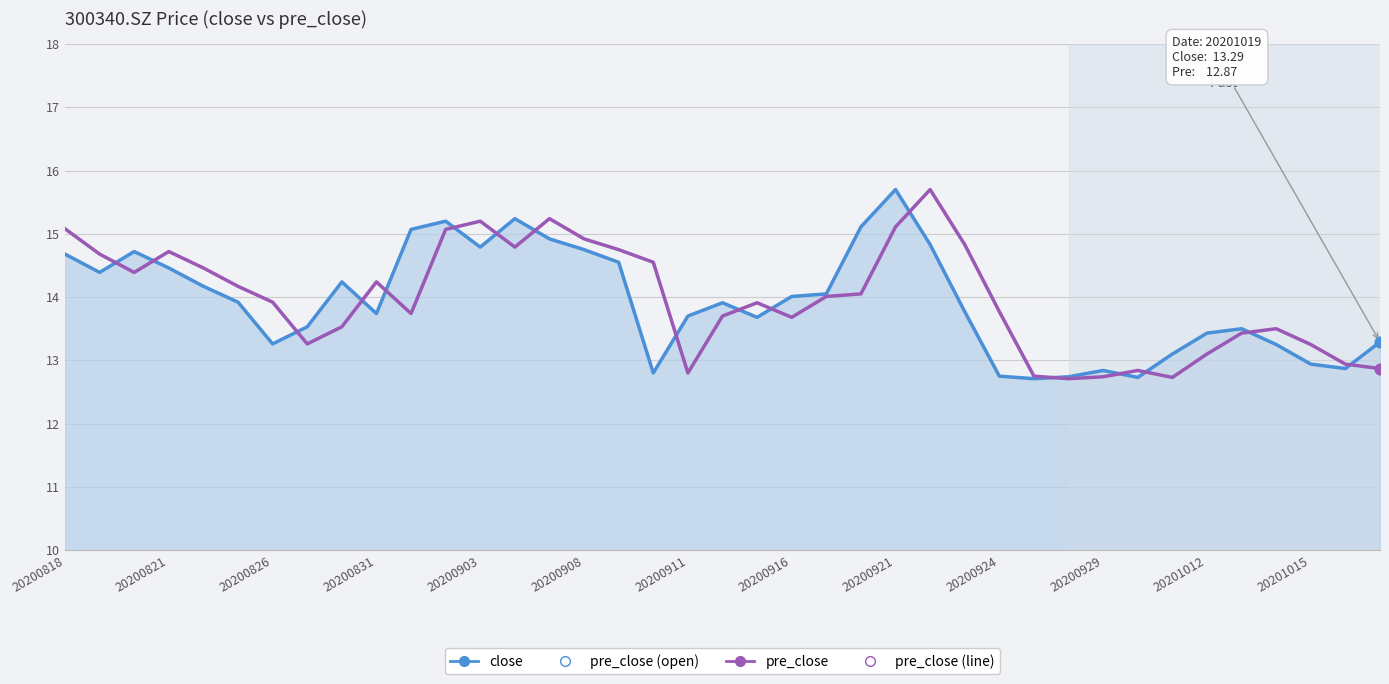

Which series has the largest total across all categories?

pre_close